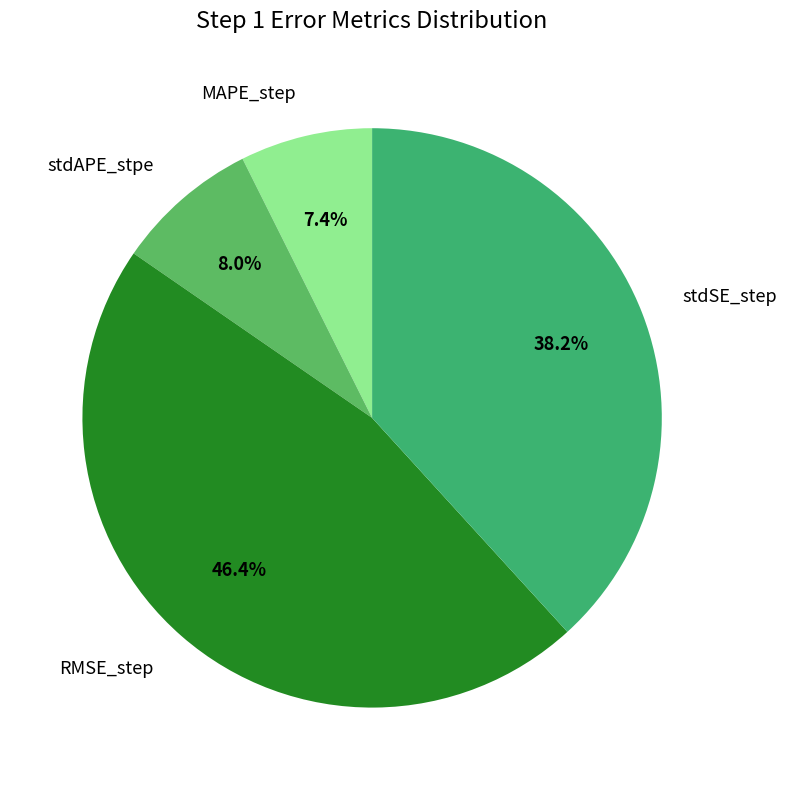

Does MAPE_step account for over 50% of the chart?

No